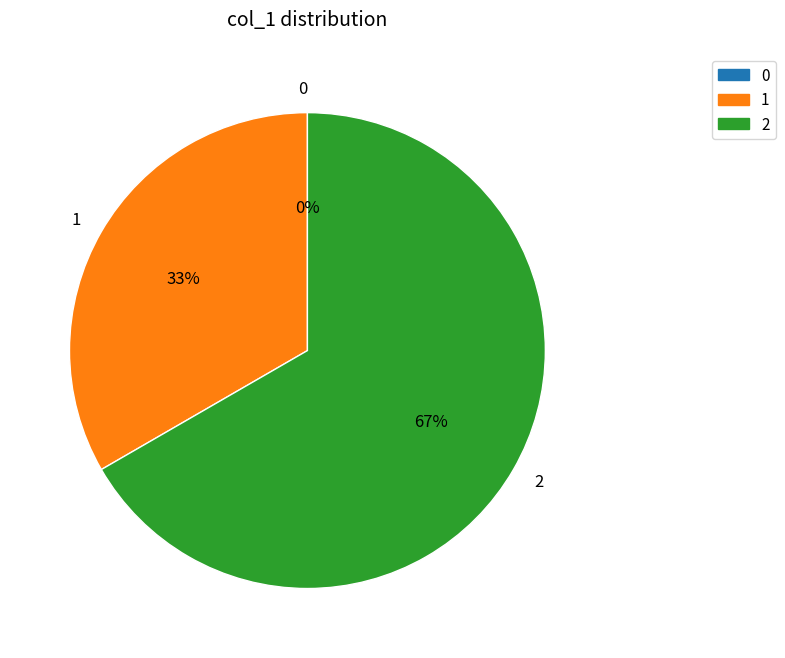

How many slices are in this pie chart?

3